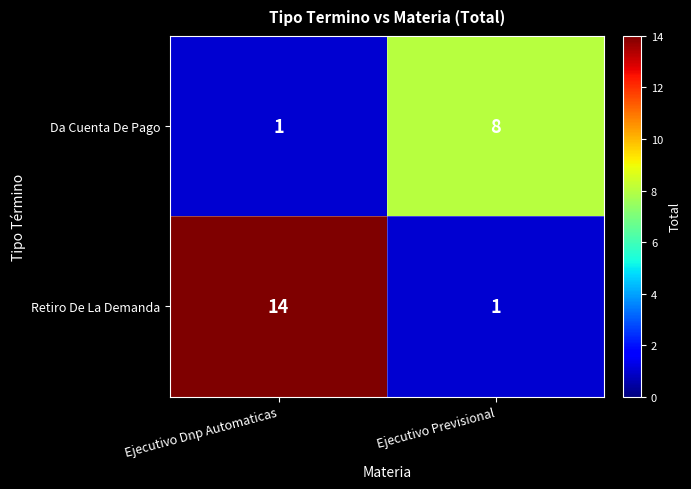

What is the sum of all Retiro De La Demanda values?

15